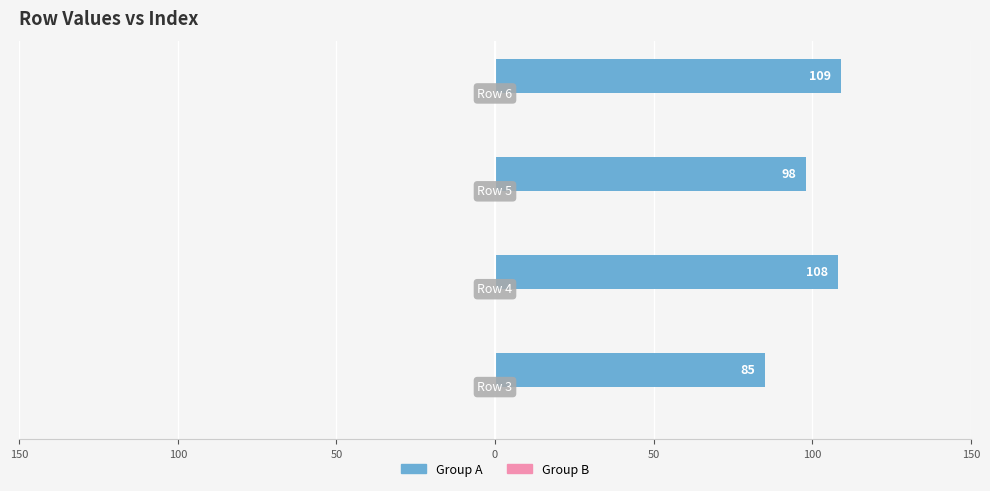

Are the bars horizontal?

Yes